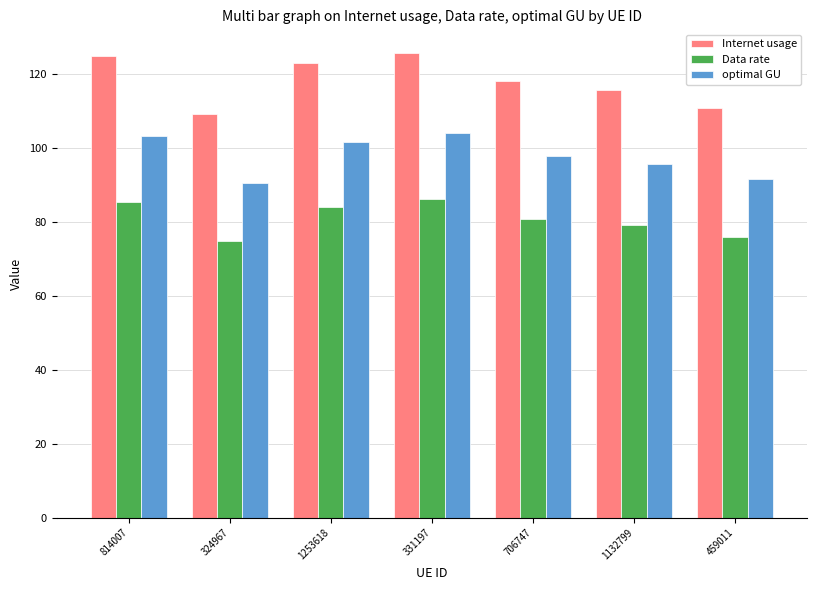

Does the chart contain any negative values?

No